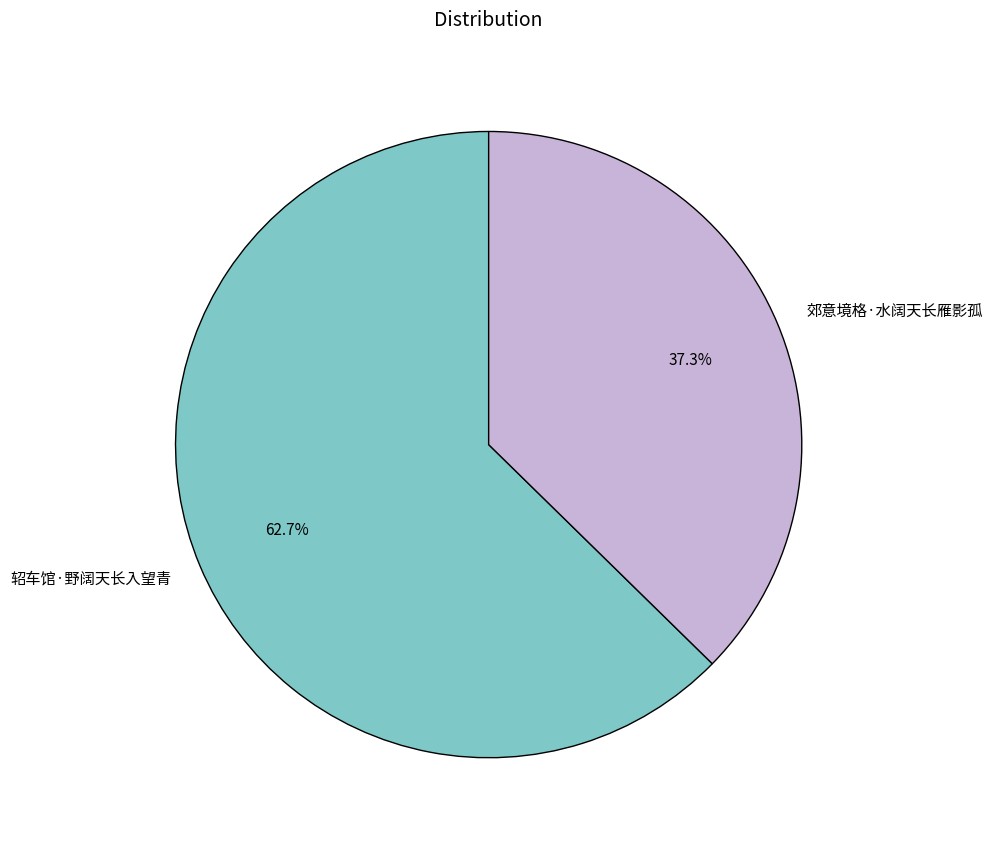

Which has a higher value, 轺车馆·野阔天长入望青 or 郊意境格·水阔天长雁影孤?

轺车馆·野阔天长入望青